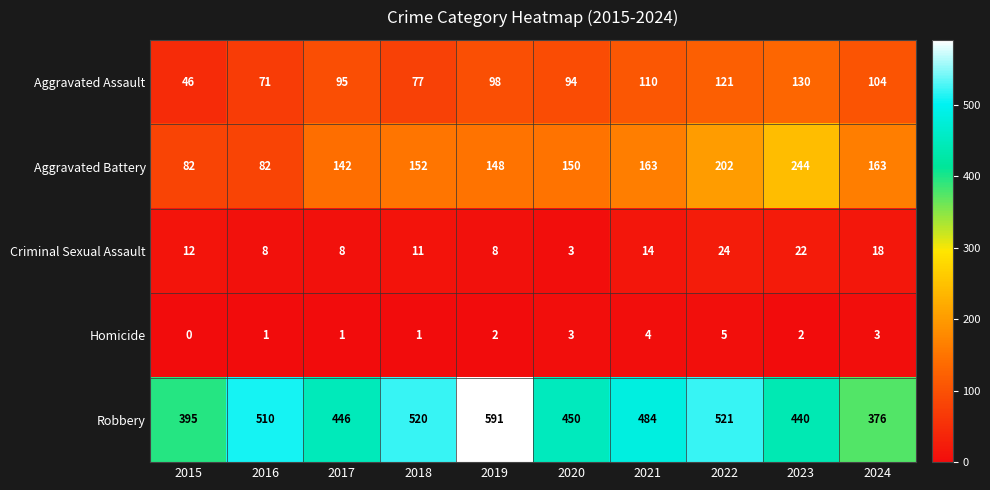

The Robbery series shows 170 at 2024. True or false?

False